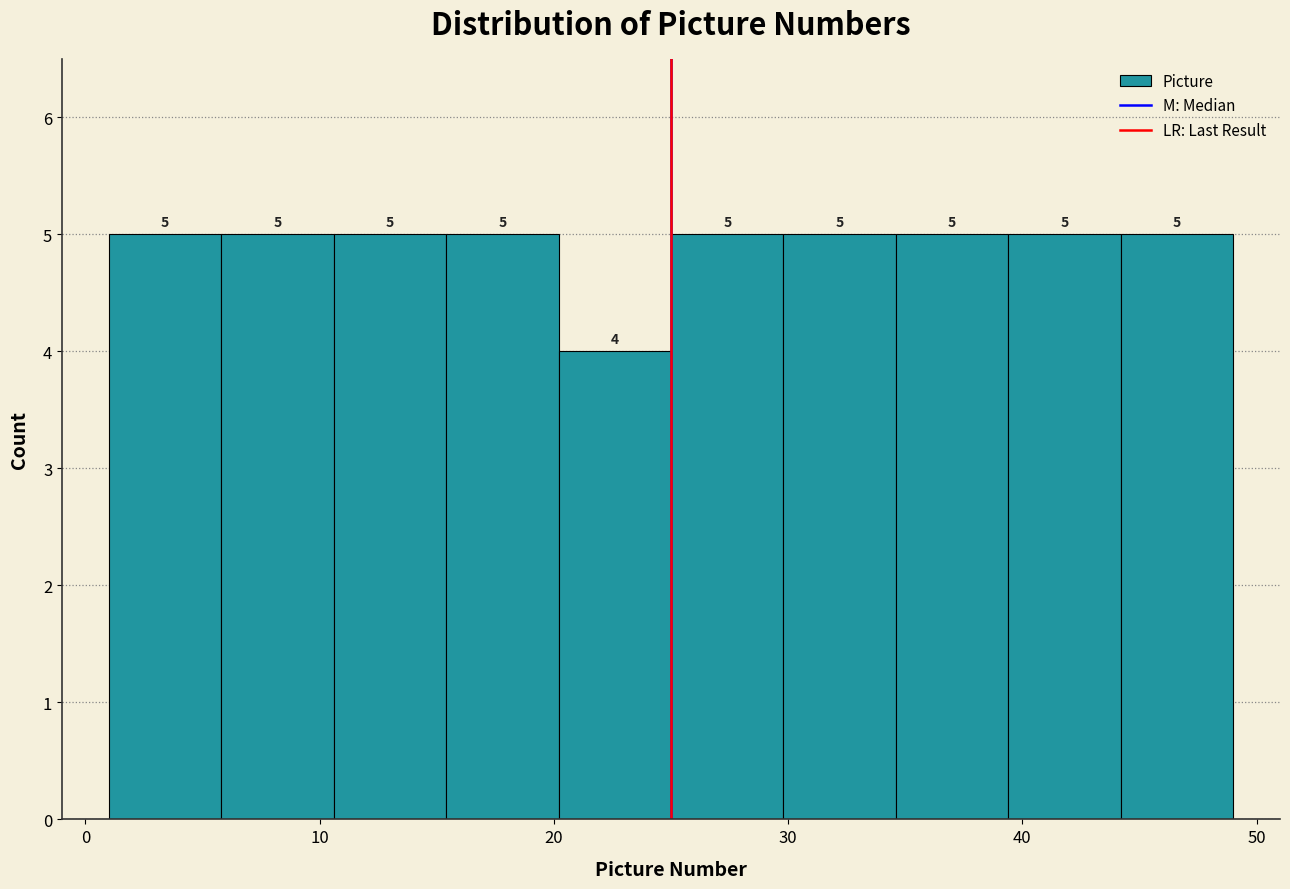

What is the height of the bar covering 5.8 to 10.6 on the x-axis? The bar edges are not printed on the chart, so give them approximately, as read against the axis.

5